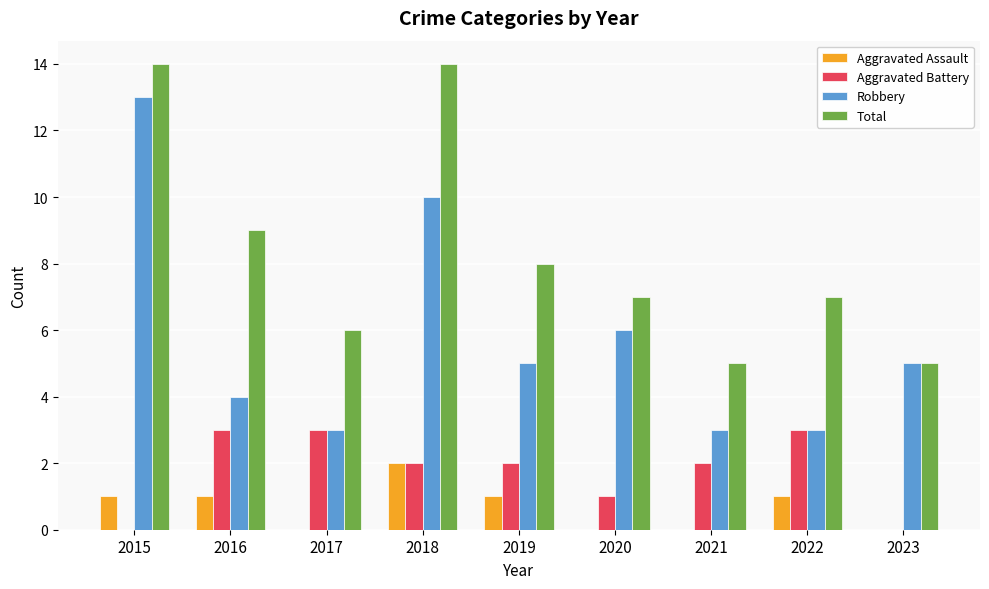

Is the value of Robbery at 2020 greater than the value of Total at 2019?

No